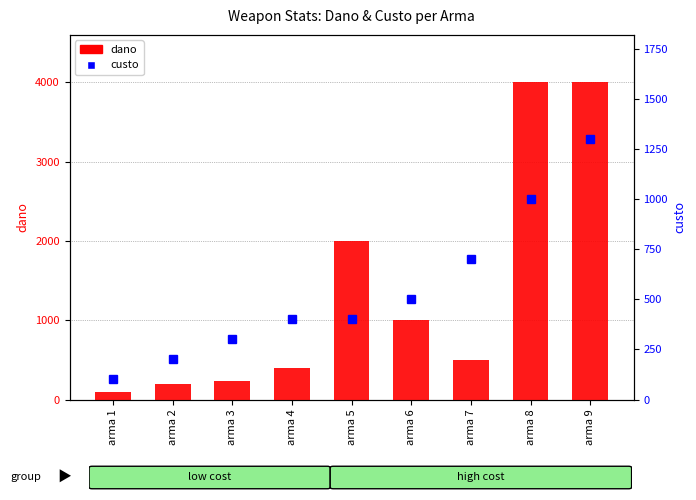

Reading left to right, list all the values displayed in this chart.

dano: arma 1=100	arma 2=200	arma 3=240	arma 4=400	arma 5=2000	arma 6=1000	arma 7=500	arma 8=4000	arma 9=4000
custo: arma 1=100	arma 2=200	arma 3=300	arma 4=400	arma 5=400	arma 6=500	arma 7=700	arma 8=1000	arma 9=1300